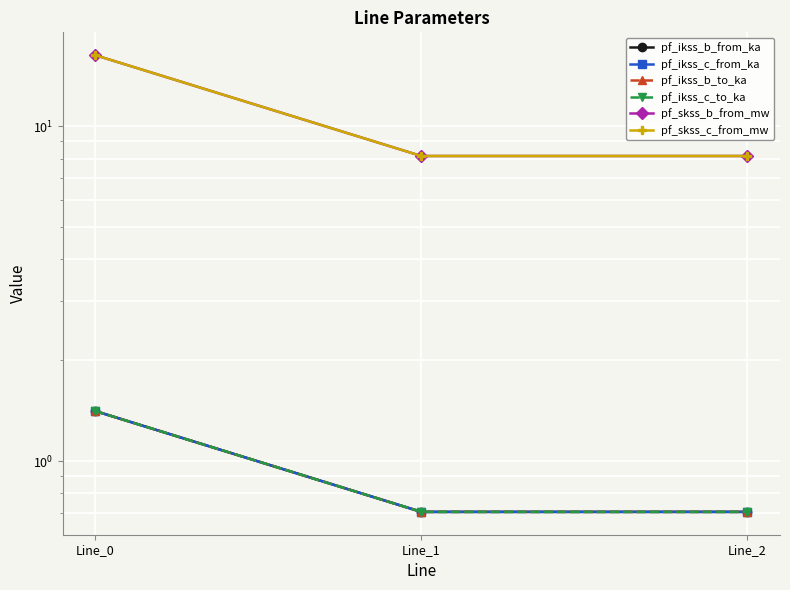

The pf_ikss_c_to_ka series shows 0.7 at Line_1. True or false?

True